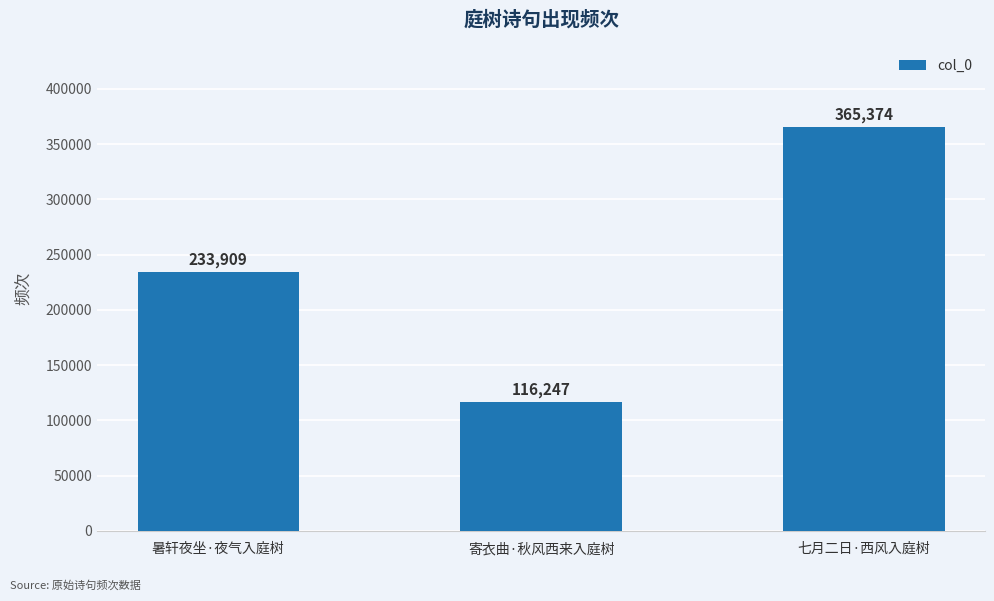

Is it true that the value at 暑轩夜坐·夜气入庭树 is 233909?

True